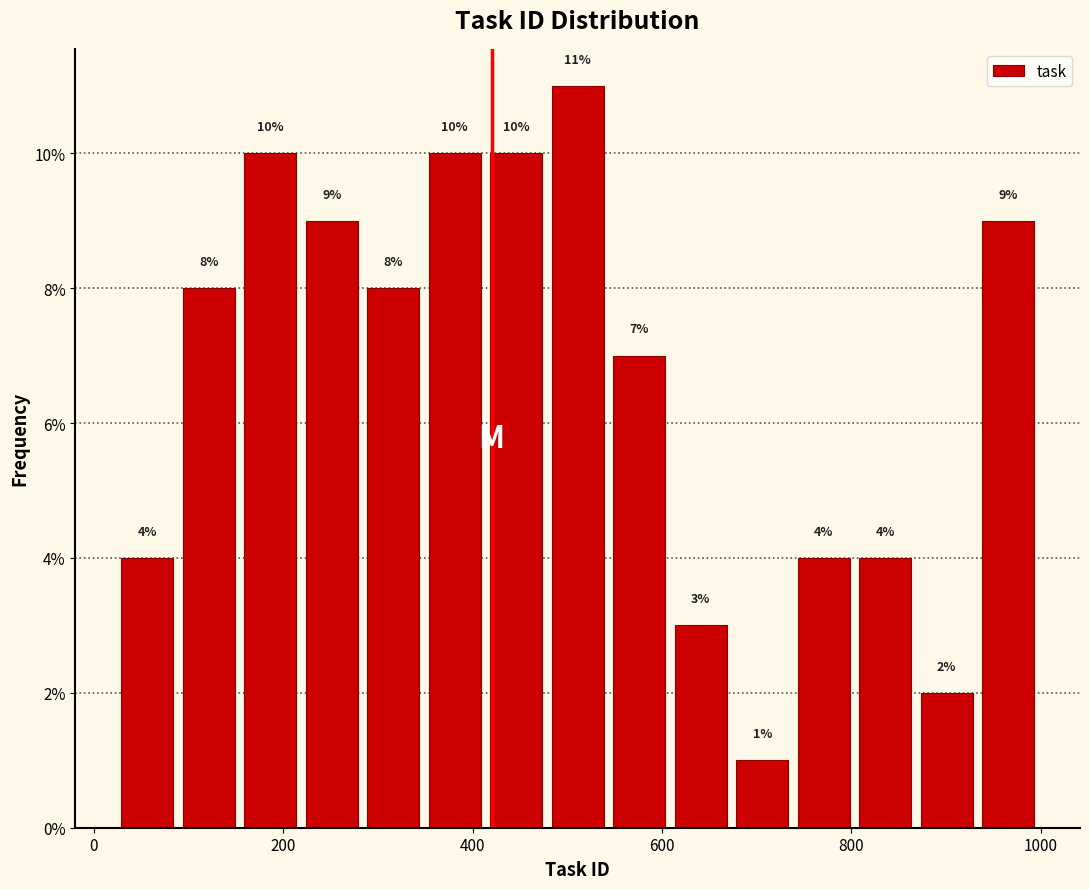

Around what value on the x-axis is the tallest bar? Give the approximate position of its centre, as read against the axis.

520